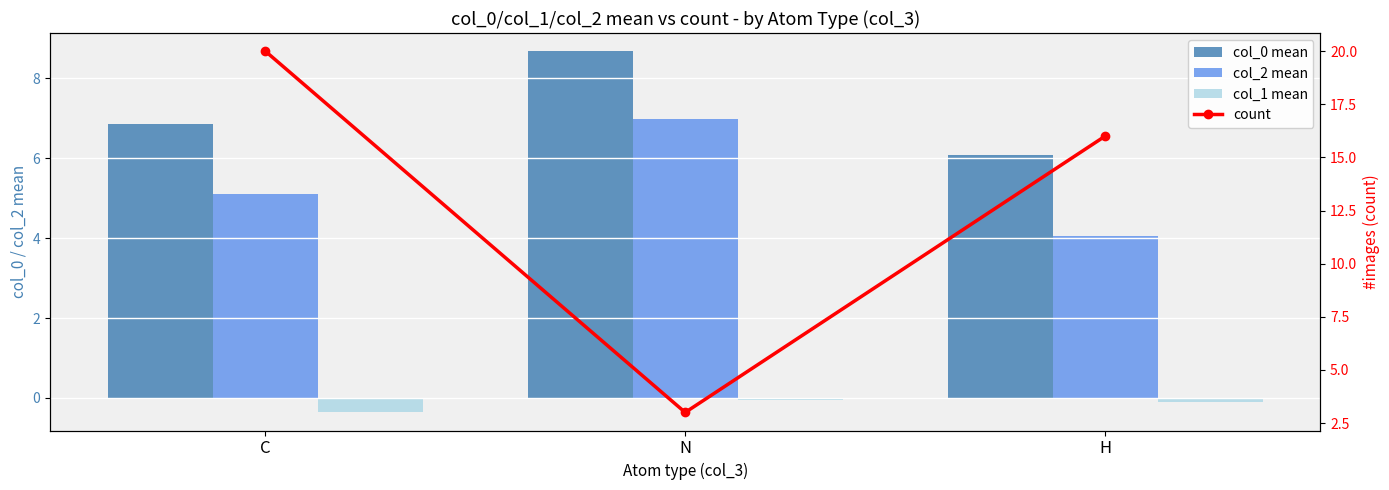

Reading left to right, what are all the values shown in this chart?

col_0 mean: 6.8	8.7	6.1
col_2 mean: 5.1	7.0	4.1
col_1 mean: -0.4	-0.1	-0.1
count: 20.0	3.0	16.0